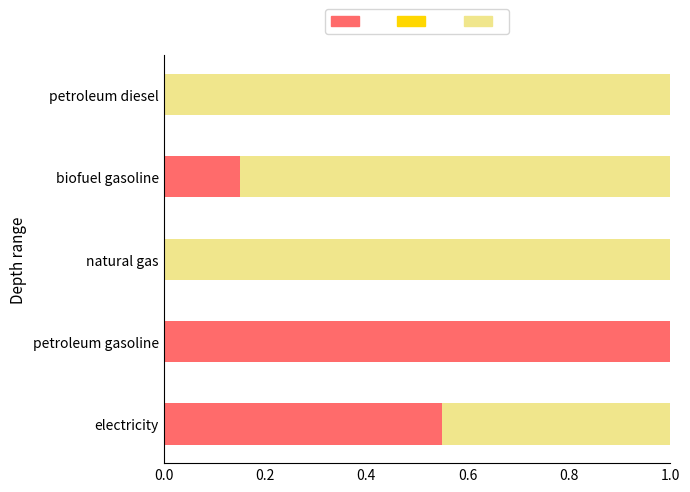

What is the total value across all series at natural gas?

1.0